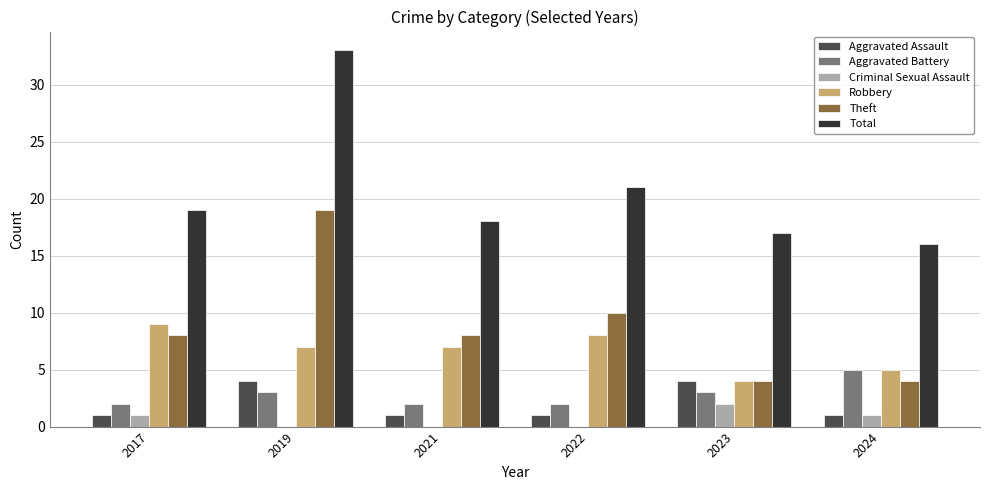

Reading left to right, what are all the values shown in this chart?

Aggravated Assault: 2017=1	2019=4	2021=1	2022=1	2023=4	2024=1
Aggravated Battery: 2017=2	2019=3	2021=2	2022=2	2023=3	2024=5
Criminal Sexual Assault: 2017=1	2019=0	2021=0	2022=0	2023=2	2024=1
Robbery: 2017=9	2019=7	2021=7	2022=8	2023=4	2024=5
Theft: 2017=8	2019=19	2021=8	2022=10	2023=4	2024=4
Total: 2017=19	2019=33	2021=18	2022=21	2023=17	2024=16